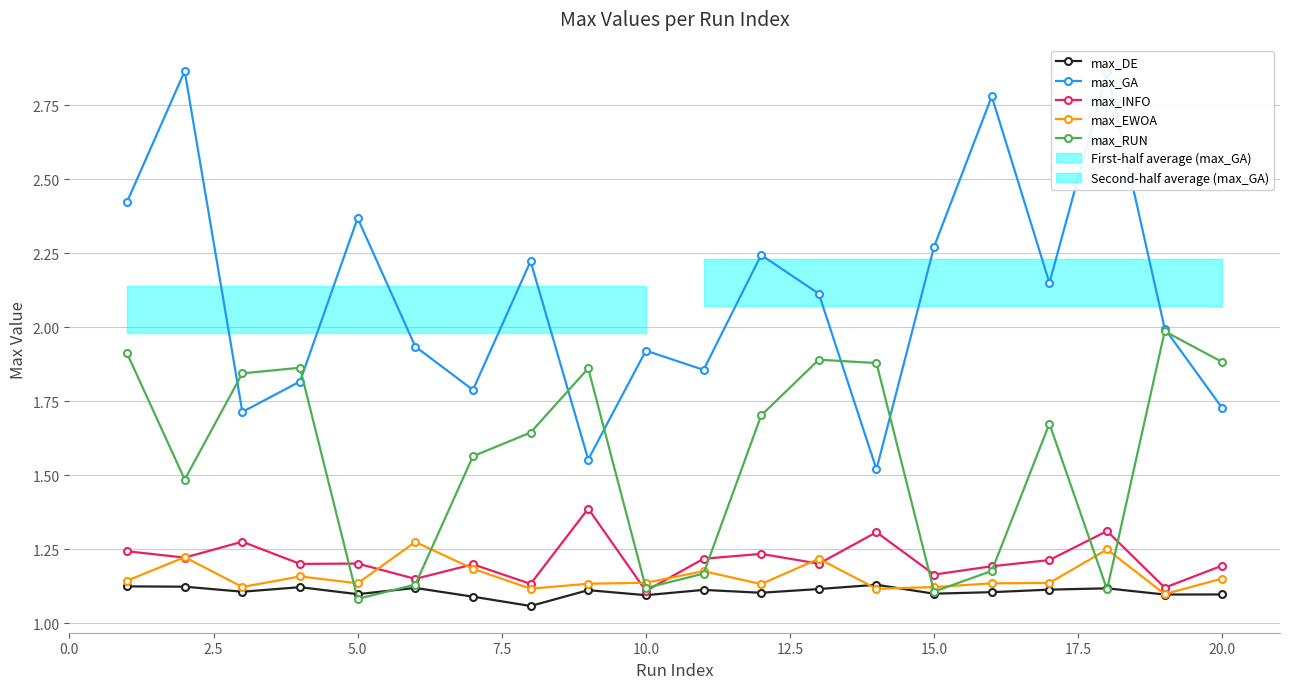

What is the difference between the second highest and second lowest values in the max_RUN series?

0.8